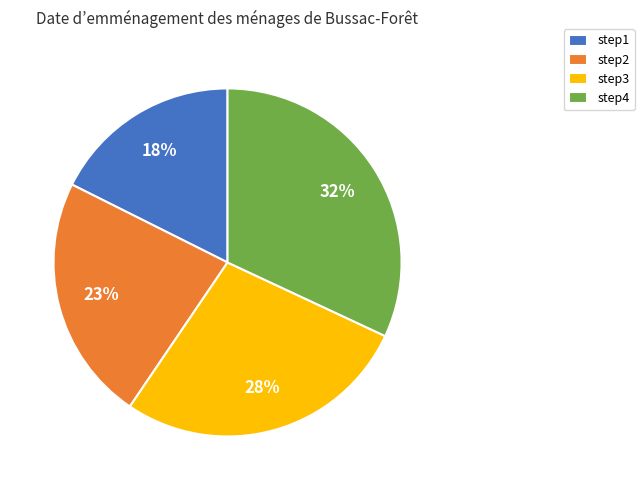

How many slices are in this pie chart?

4